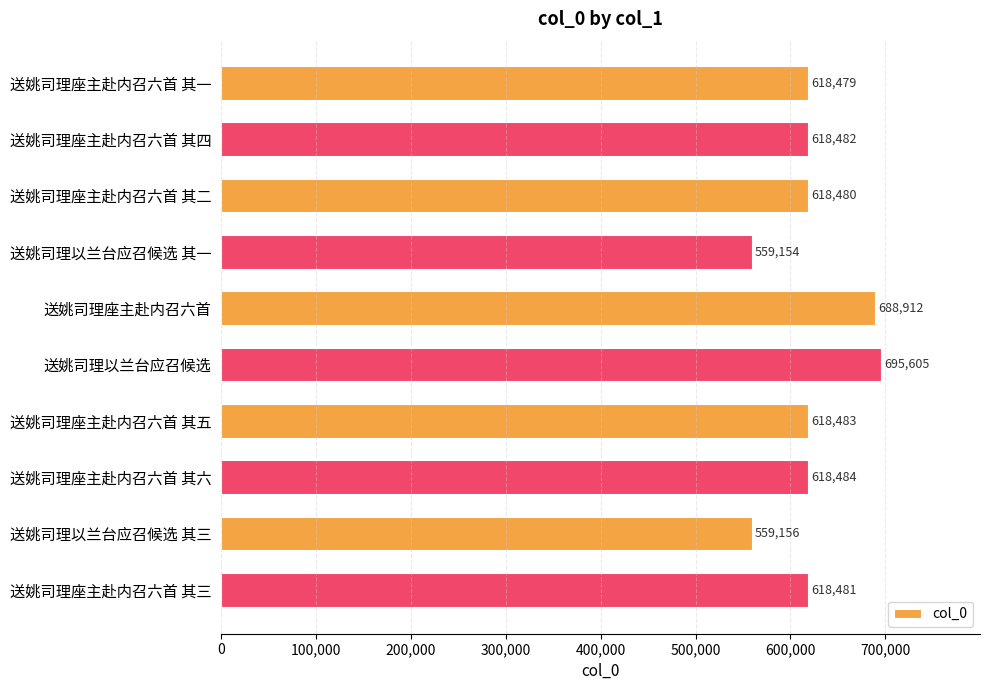

True or false: the data shows 618479 at 送姚司理座主赴内召六首 其一.

True